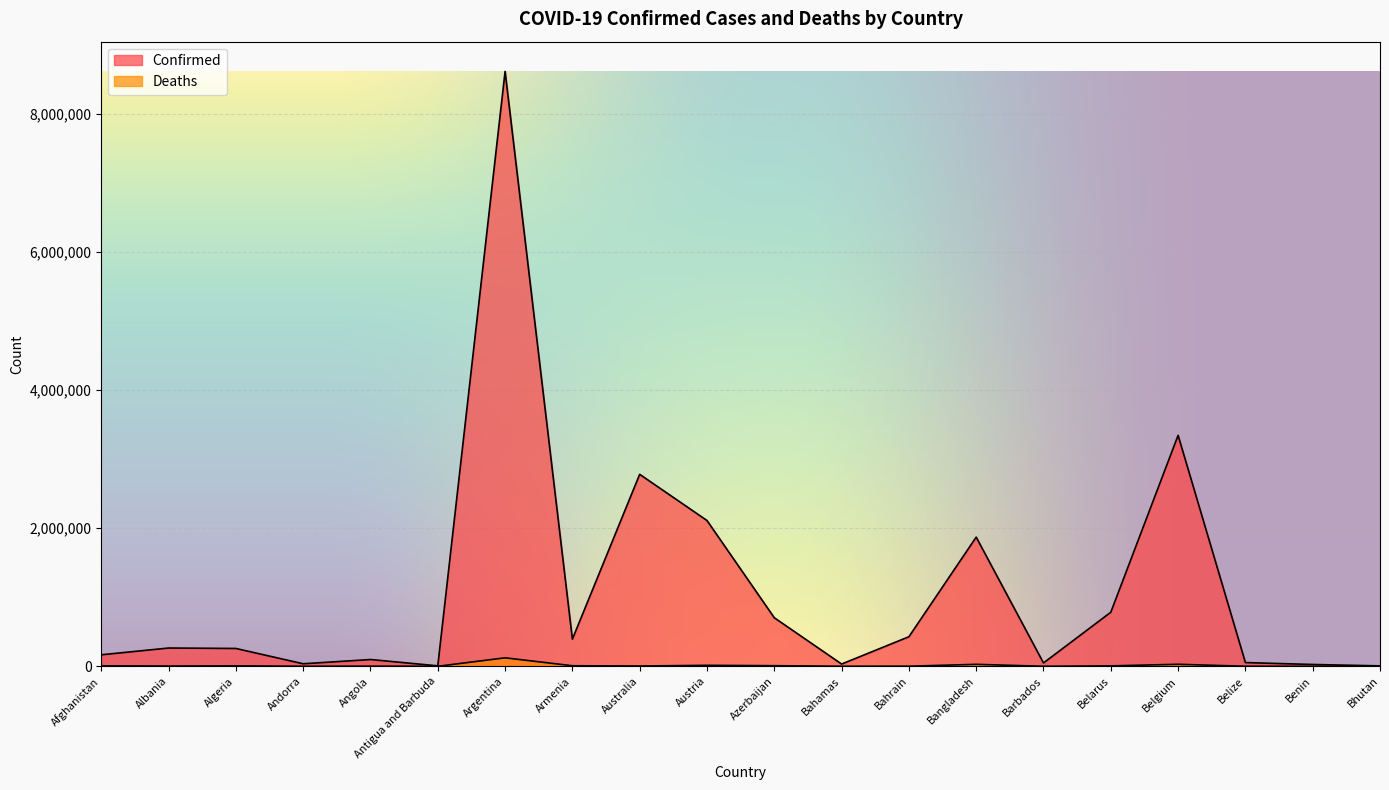

True or false: Confirmed and Deaths cross at least once.

False